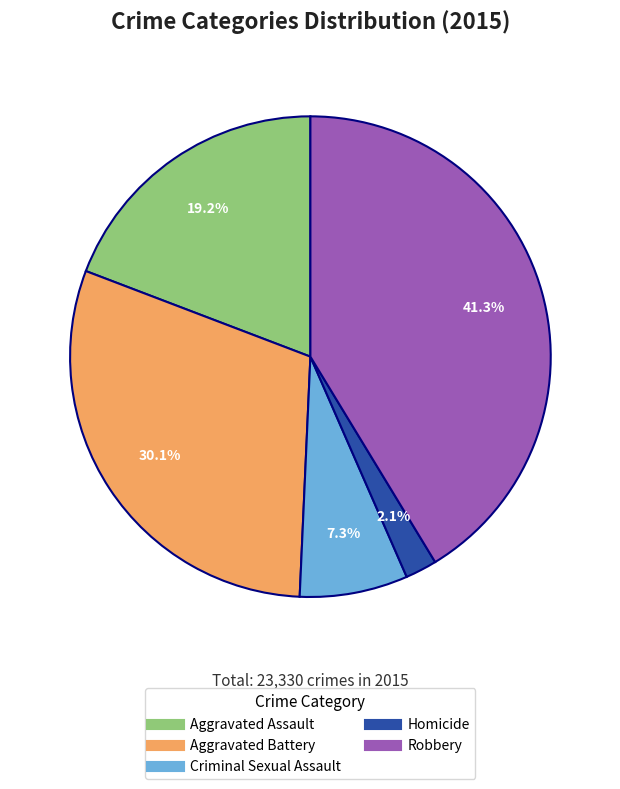

The Robbery slice represents 41% of the pie. True or false?

True